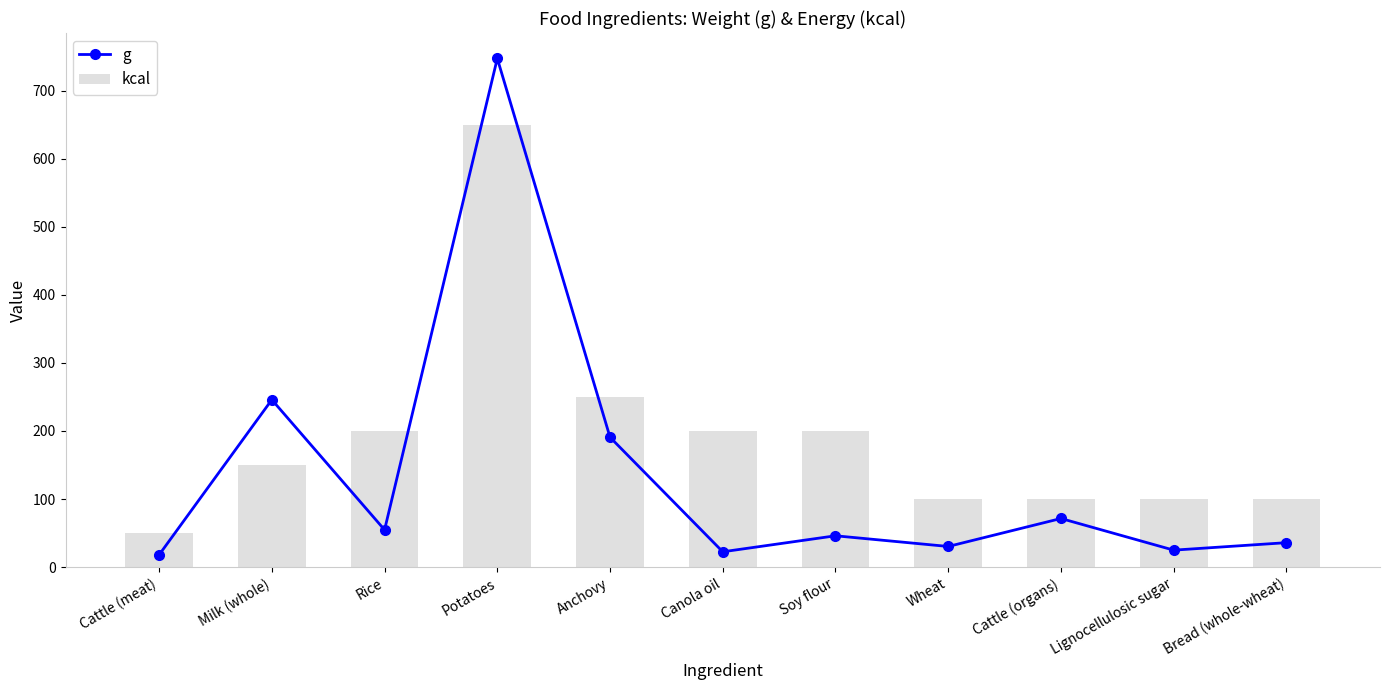

Reading right to left, list all the values displayed in this chart.

g: Bread (whole-wheat)=36.0	Lignocellulosic sugar=25.0	Cattle (organs)=71.5	Wheat=30.4	Soy flour=46.1	Canola oil=22.6	Anchovy=190.8	Potatoes=747.1	Rice=54.8	Milk (whole)=245.9	Cattle (meat)=18.1
kcal: Bread (whole-wheat)=100.0	Lignocellulosic sugar=100.0	Cattle (organs)=100.0	Wheat=100.0	Soy flour=200.0	Canola oil=200.0	Anchovy=250.0	Potatoes=650.0	Rice=200.0	Milk (whole)=150.0	Cattle (meat)=50.0